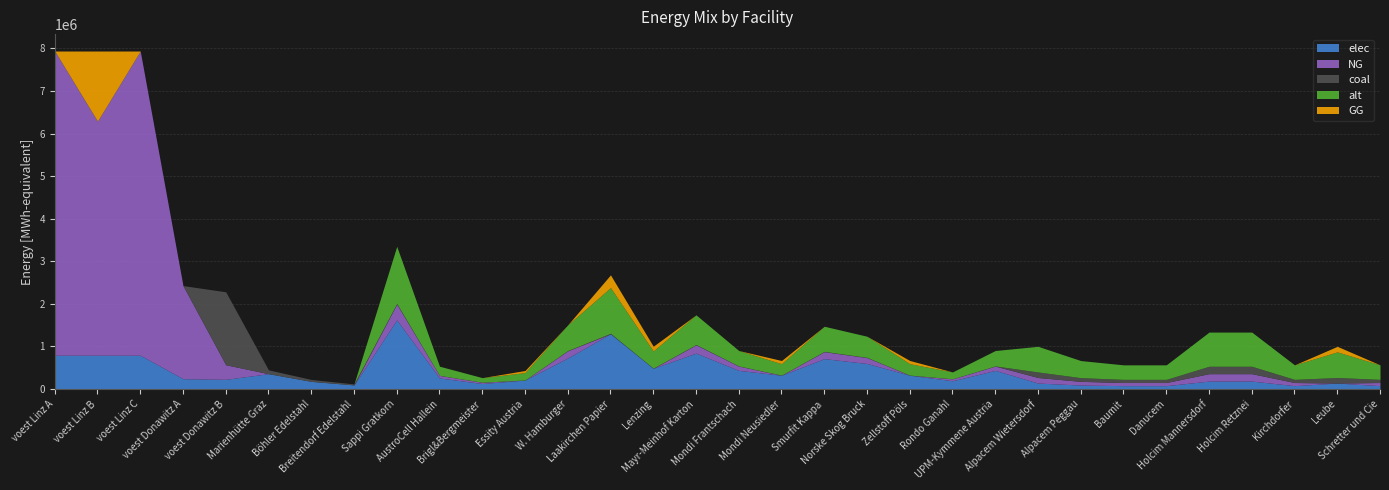

Where is the first local maximum for alt?

Sappi Gratkorn